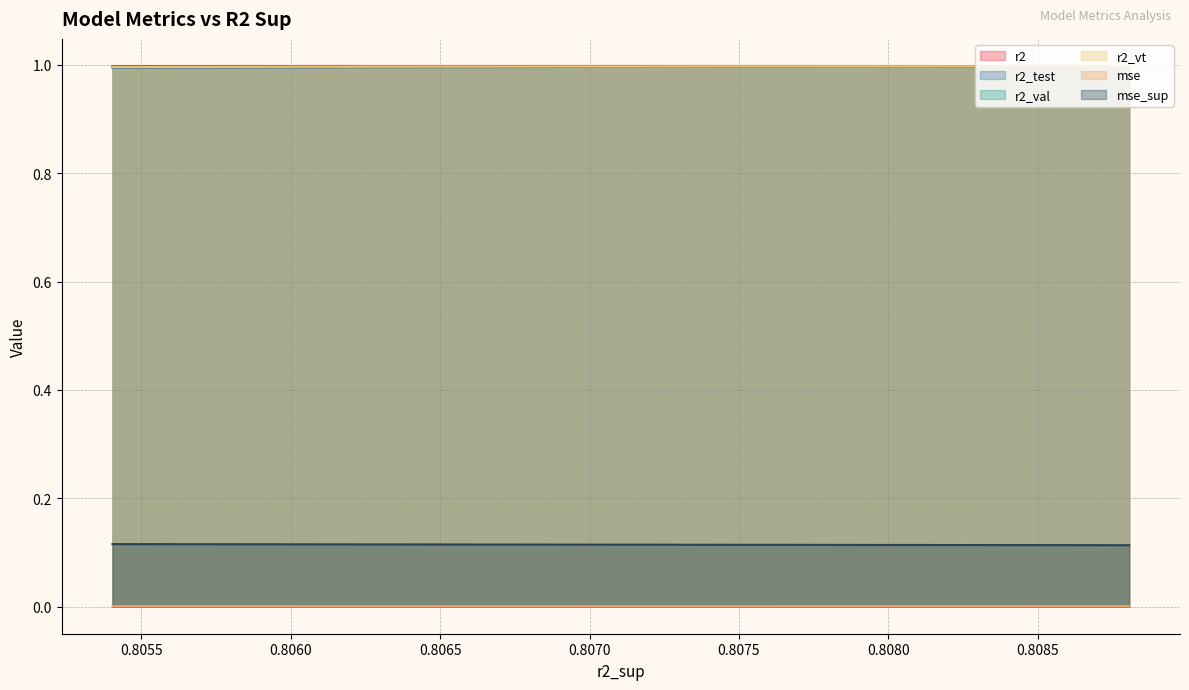

What is the minimum value for r2_val?

1.0